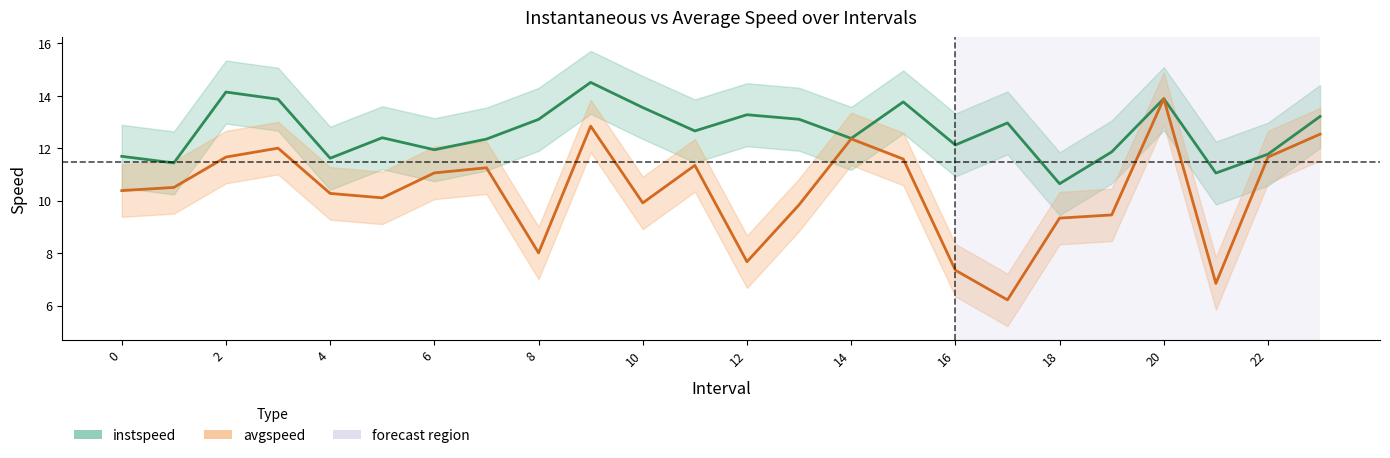

The instspeed series shows 4.7 at 14. True or false?

False